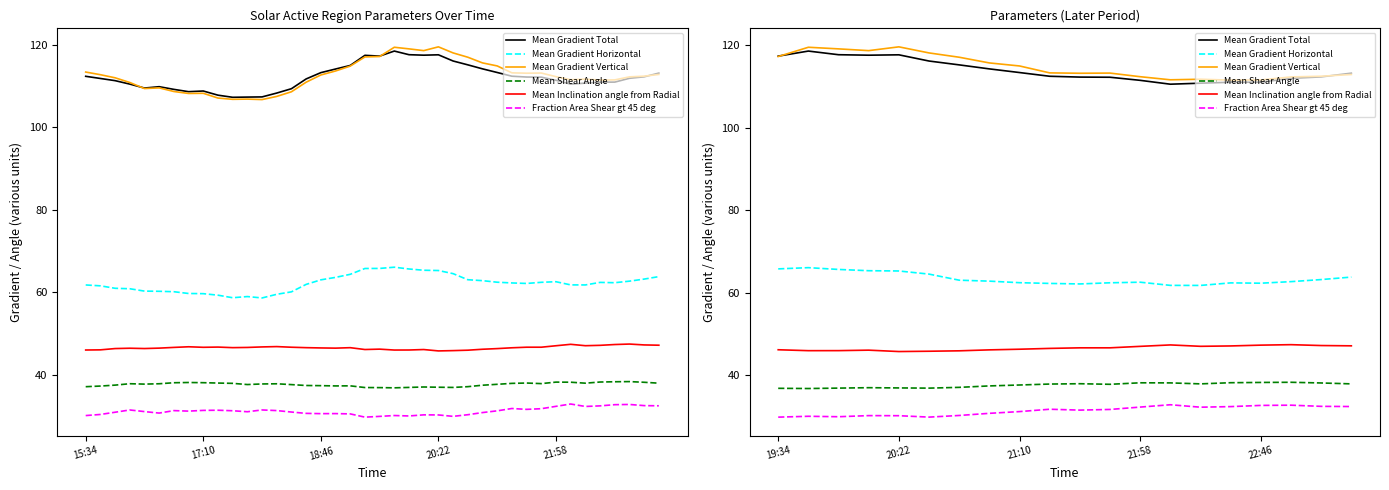

At how many categories does at least one series exceed 97?

20